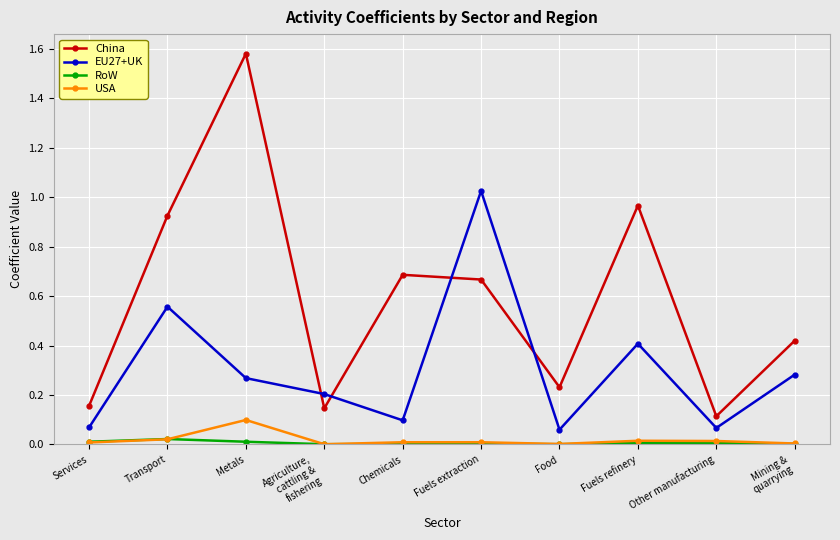

True or false: China has more than 1 points higher than both neighbors.

True